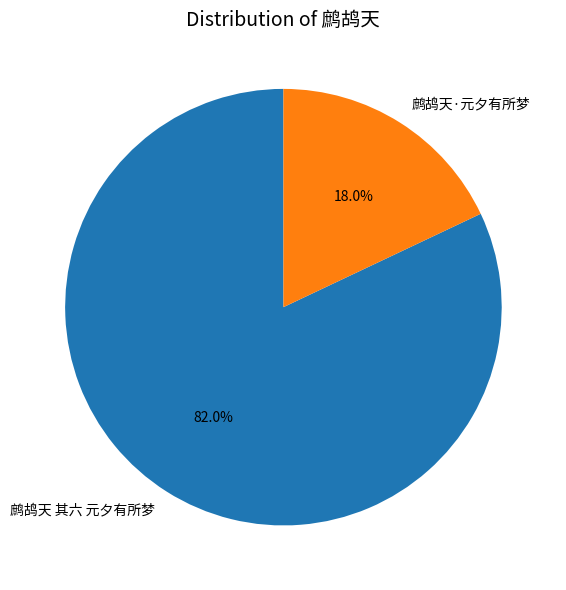

How many segments does this pie chart have?

2